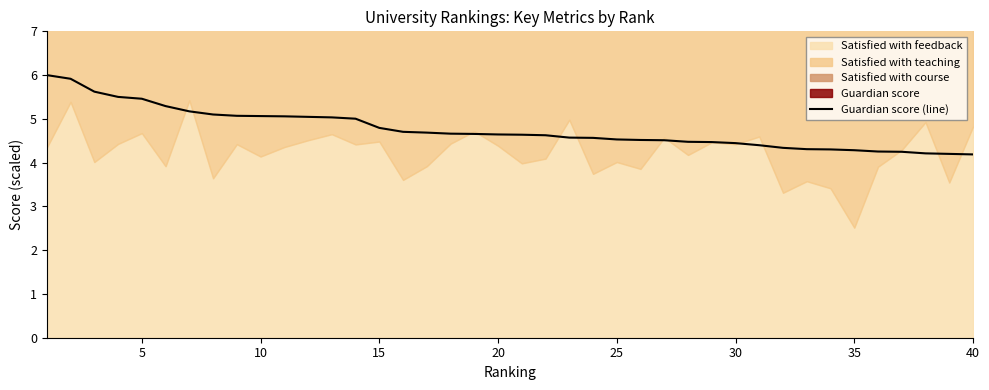

What is the highest value of the Guardian score (line) series?

6.0